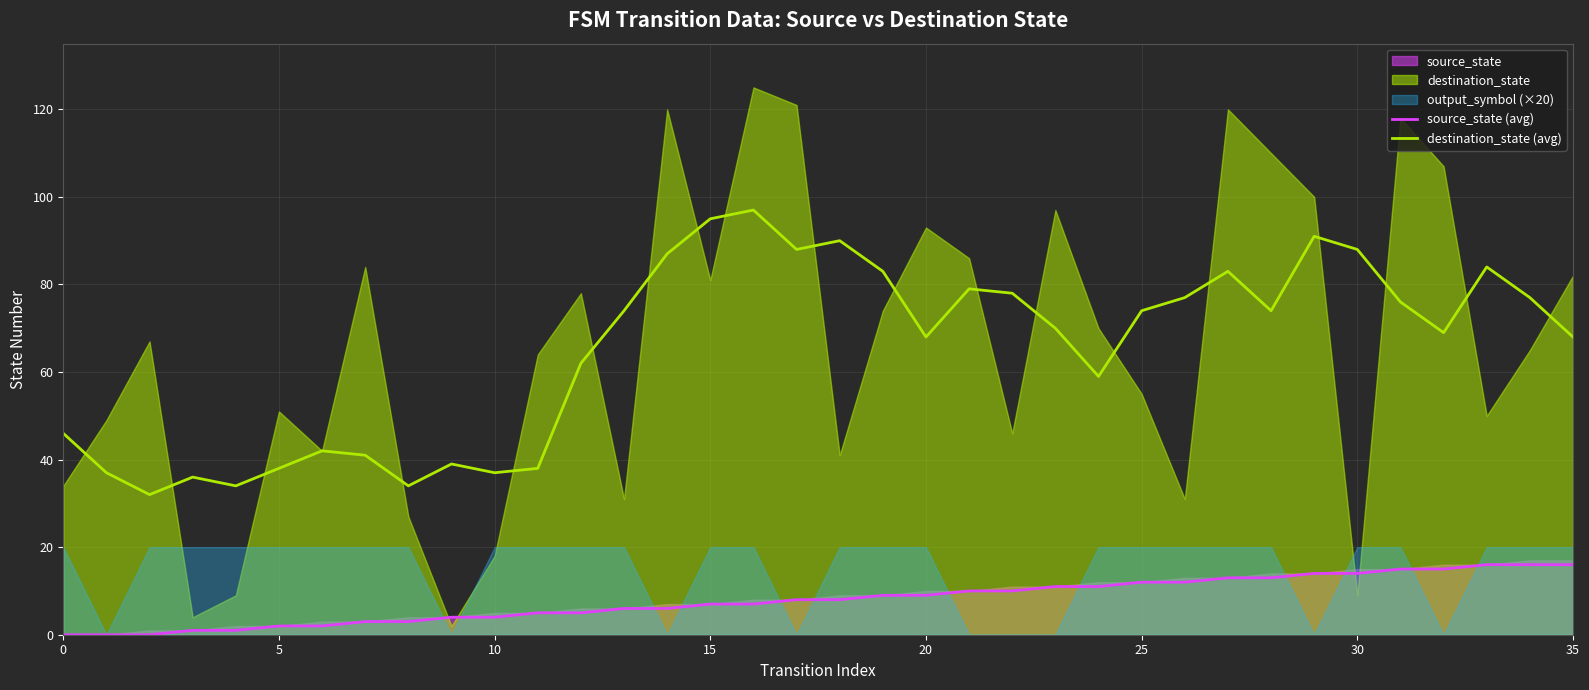

At which category does the chart reach its peak across all series?

16